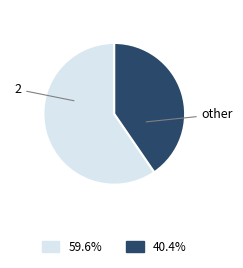

Is there a majority slice in this chart?

Yes